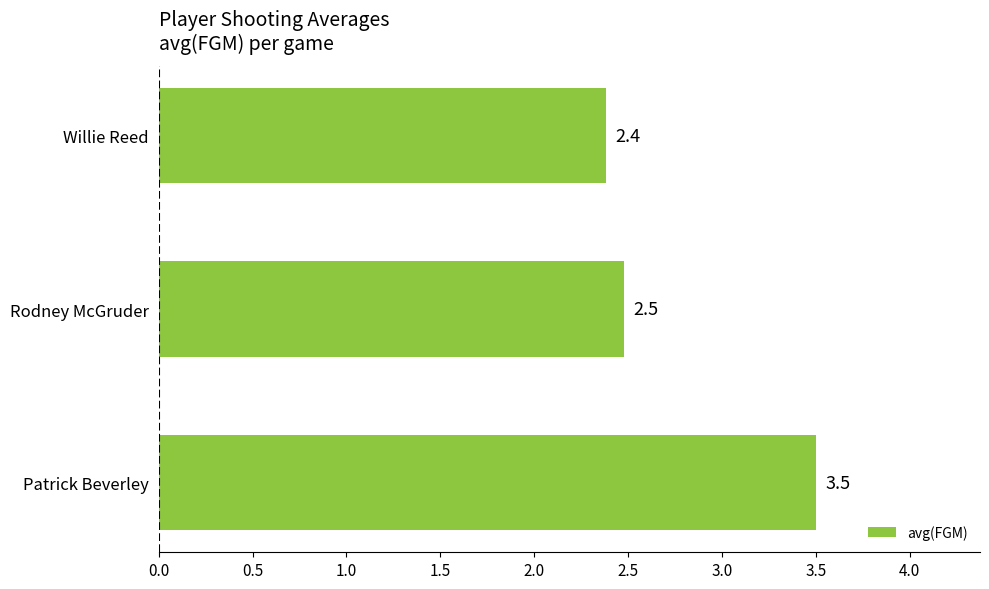

List the labels in order of value, smallest first.

Willie Reed, Rodney McGruder, Patrick Beverley